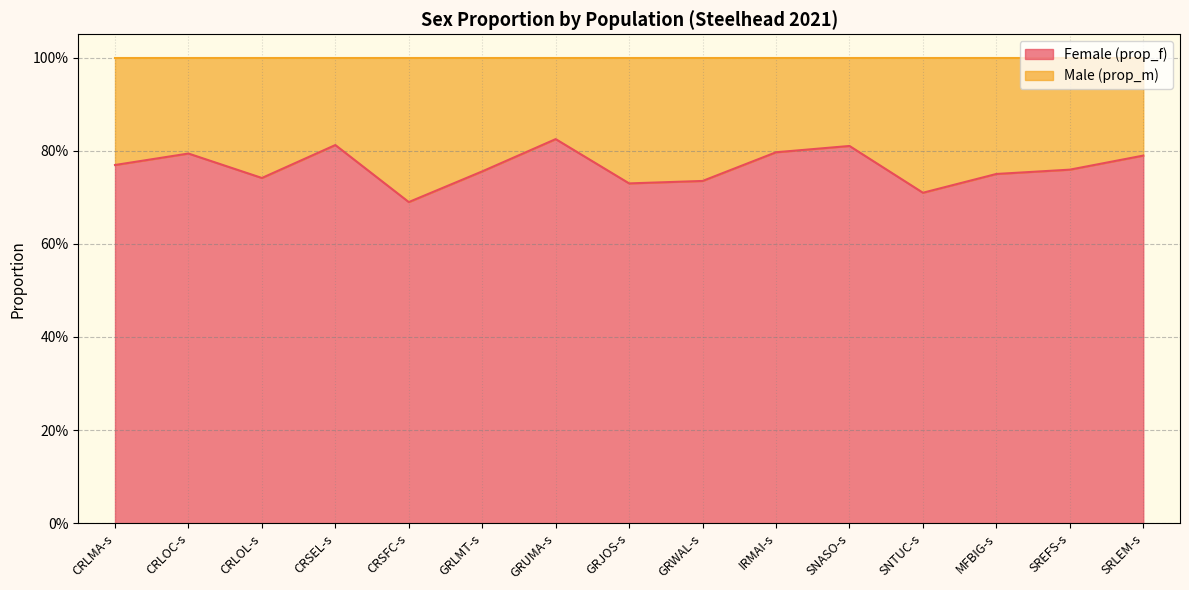

How many interior local valleys (lower than both neighbors) does the data have?

4